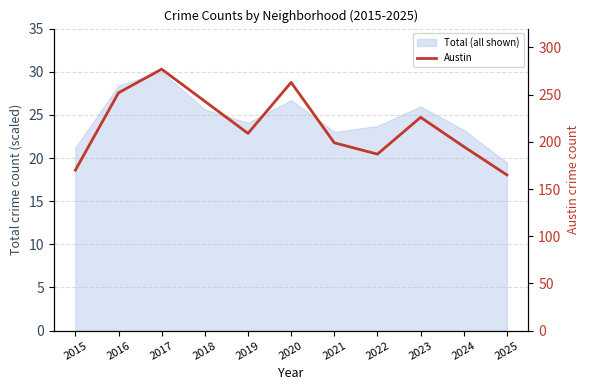

How many data points are less than 209?

5